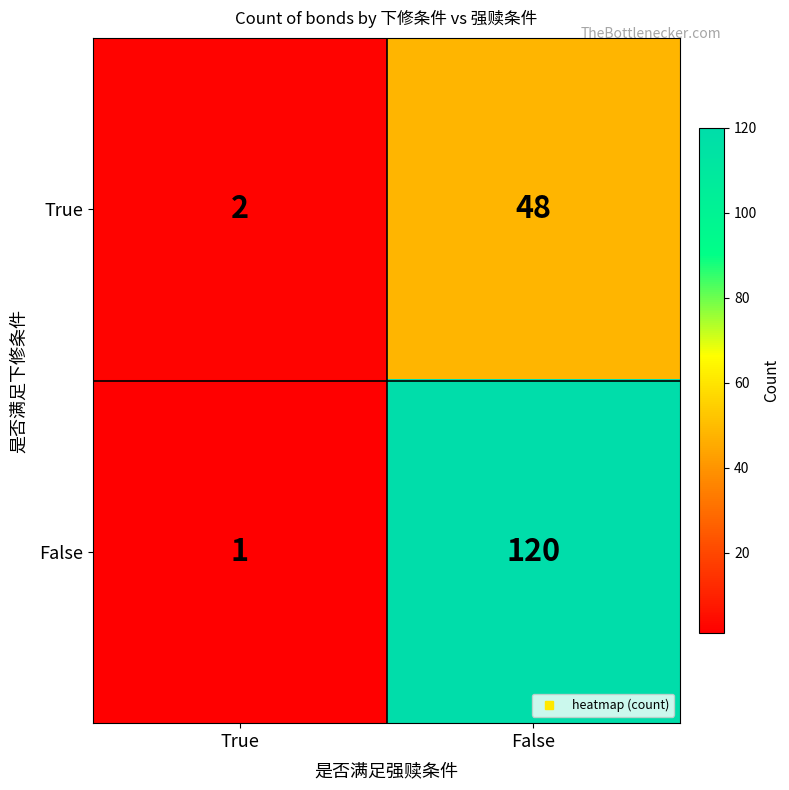

Reading left to right, transcribe all the data shown in this chart.

True: True=2	False=48
False: True=1	False=120